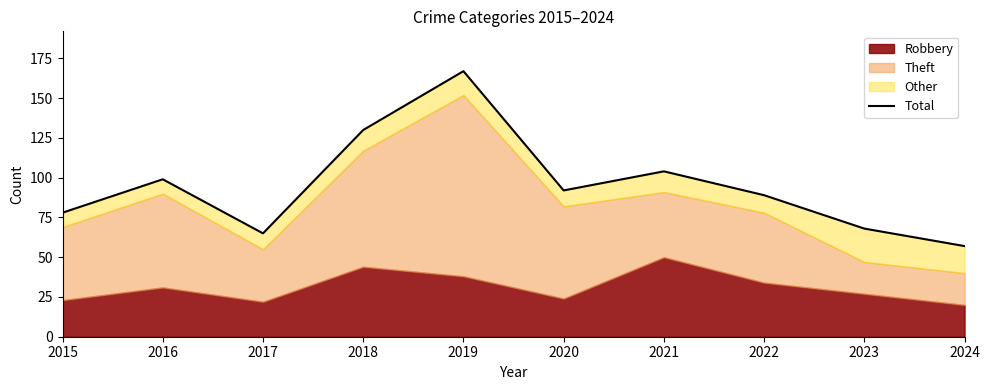

What is the minimum value shown in the chart?

57